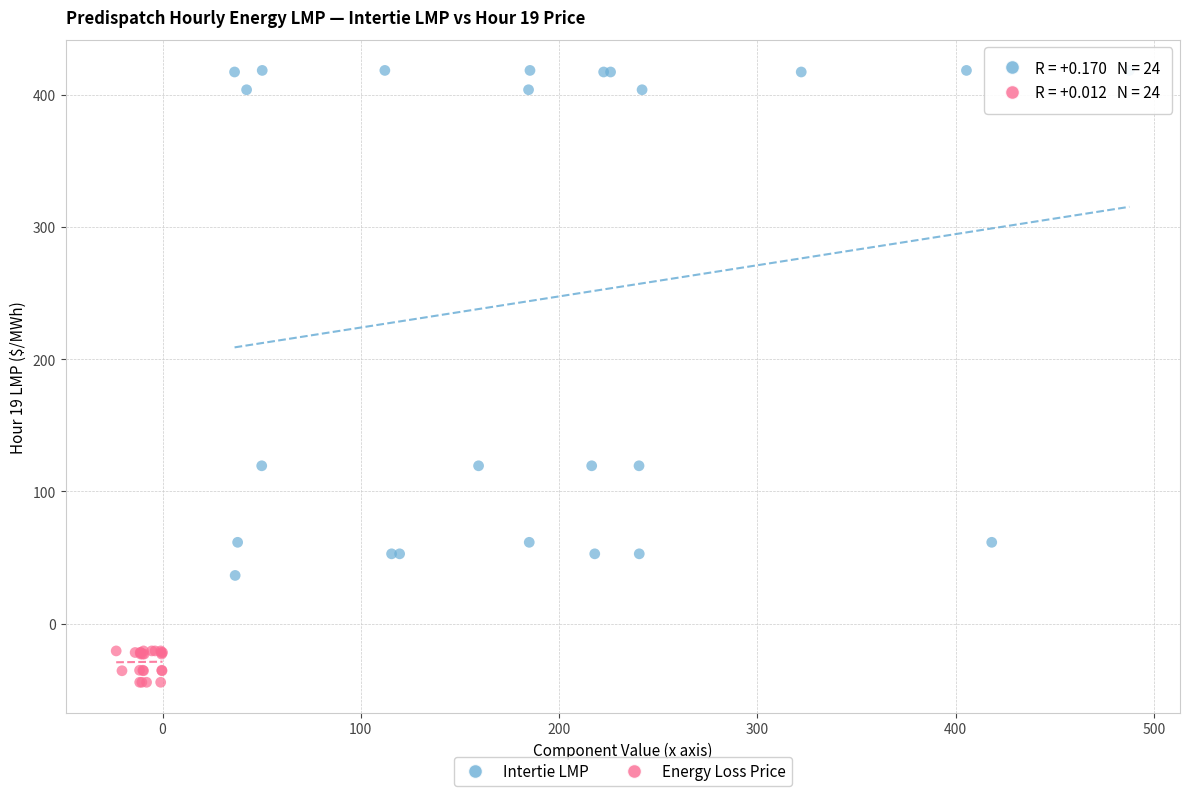

Which series reaches the minimum Y coordinate?

Energy Loss Price